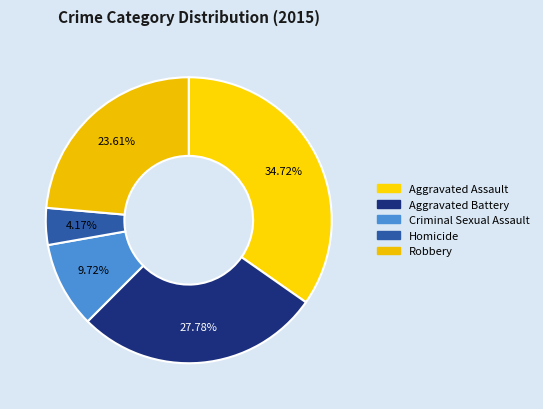

Rank the categories by value from highest to lowest.

Aggravated Assault, Aggravated Battery, Robbery, Criminal Sexual Assault, Homicide